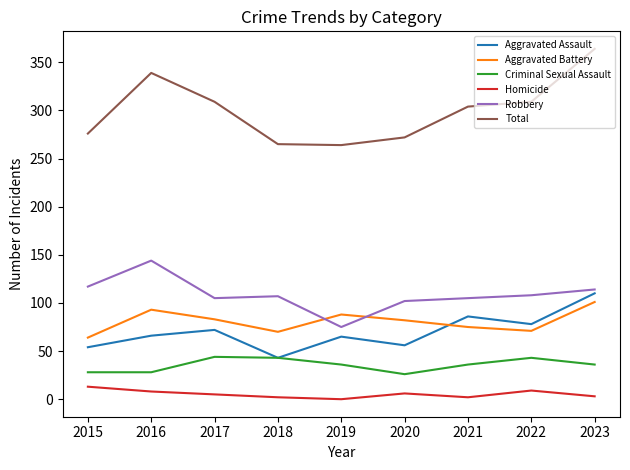

What is the difference between the Aggravated Battery values at 2015 and 2022?

7